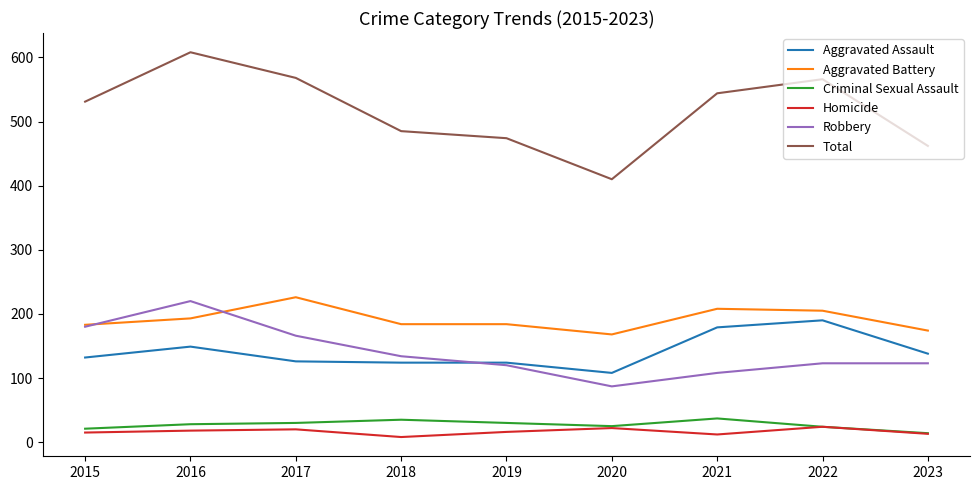

Is it true that Robbery equals 220 at 2016?

True